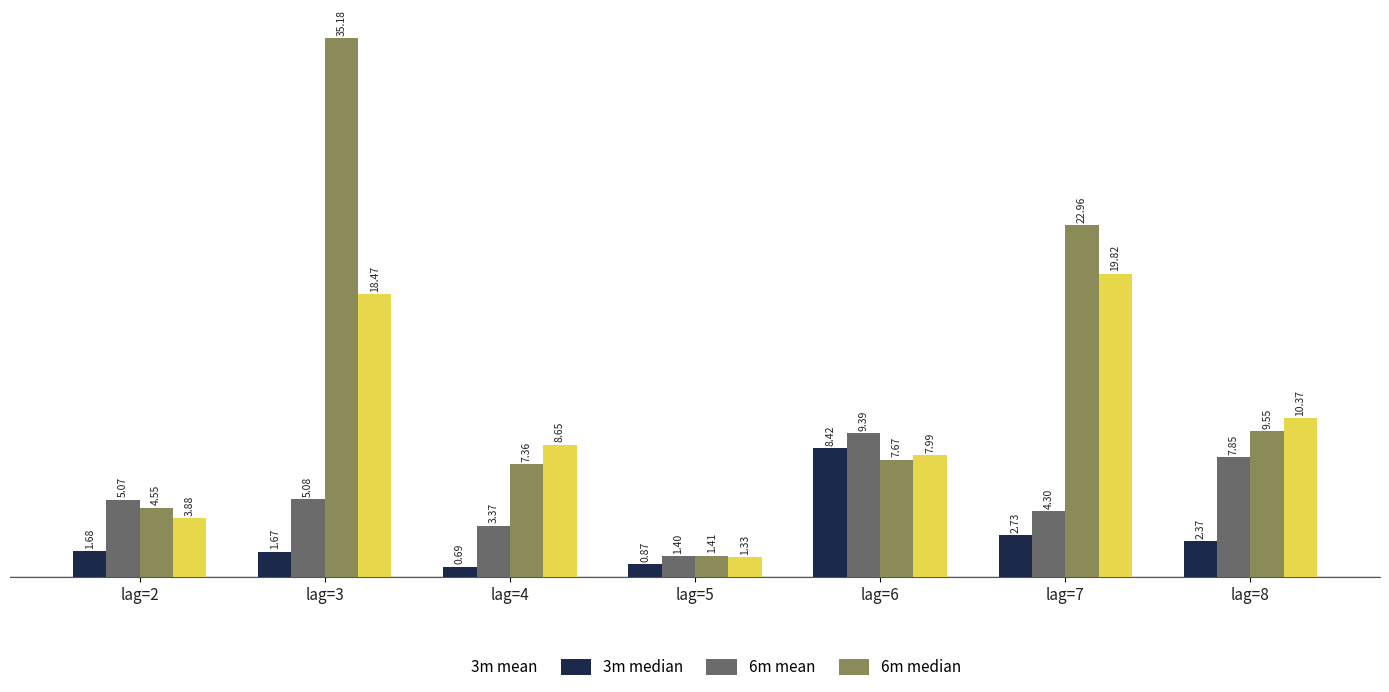

Which series has the largest total across all categories?

6m mean